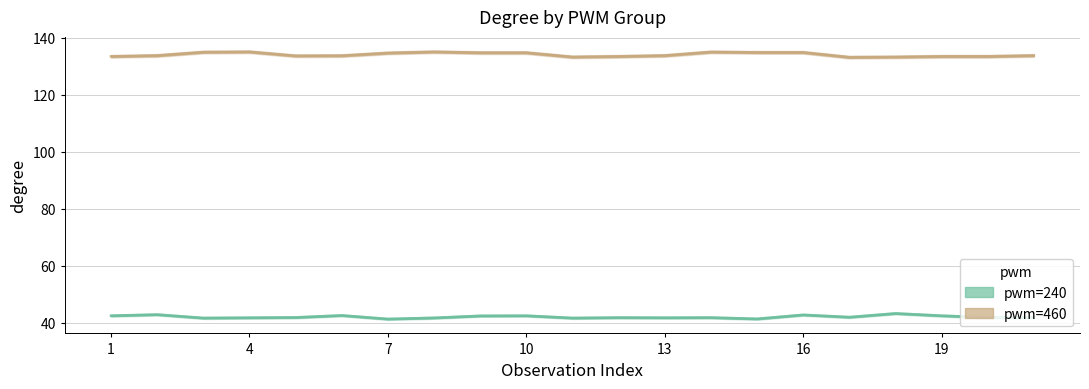

Is the value of pwm=460 at 18 greater than the value of pwm=240 at 10?

Yes